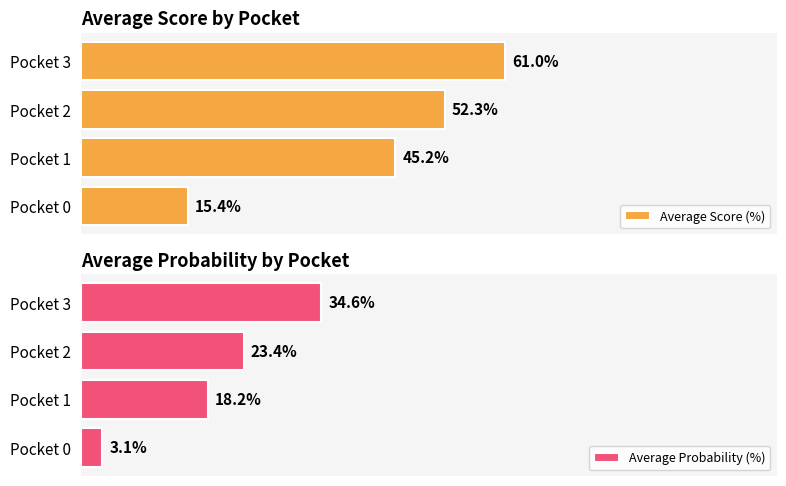

Which series has the largest range (max minus min)?

Average Score (%)